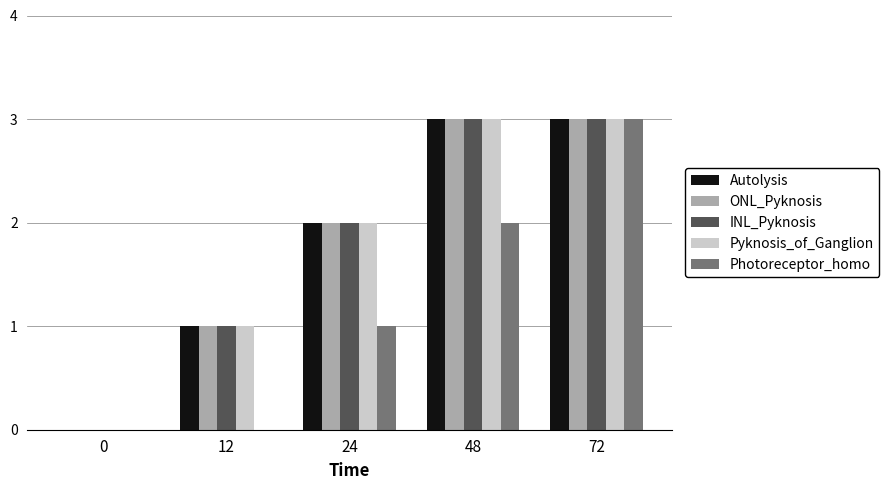

What is the highest value of the INL_Pyknosis series?

3